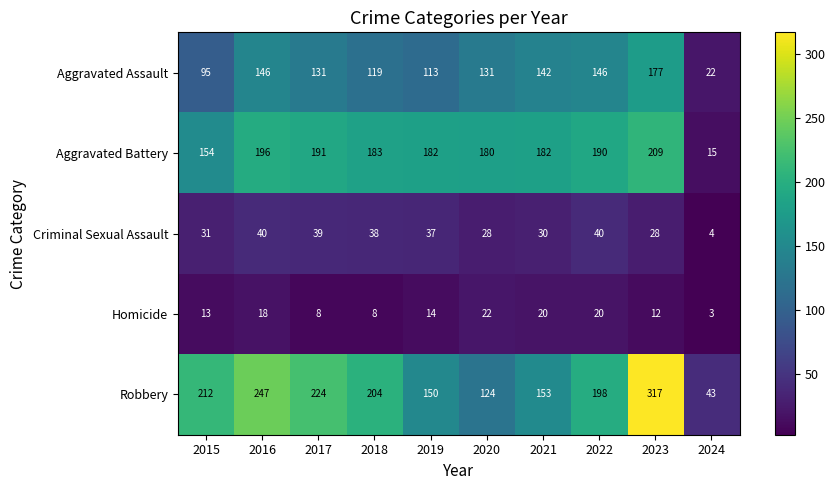

What is the spread (max minus min) of values at 2023?

305